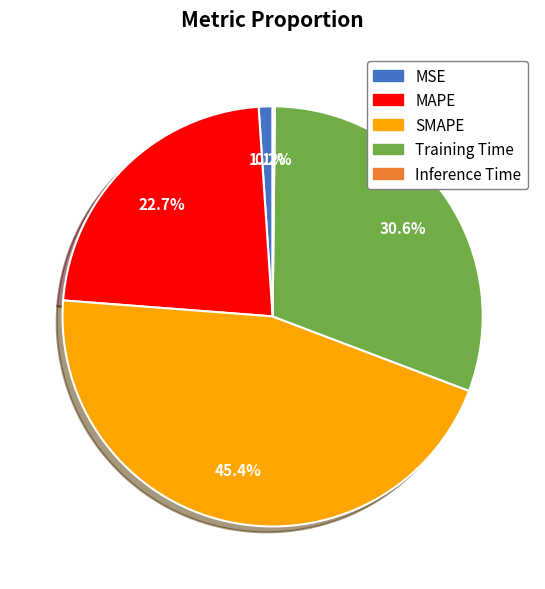

To the nearest percent, what is the average slice percentage?

20%